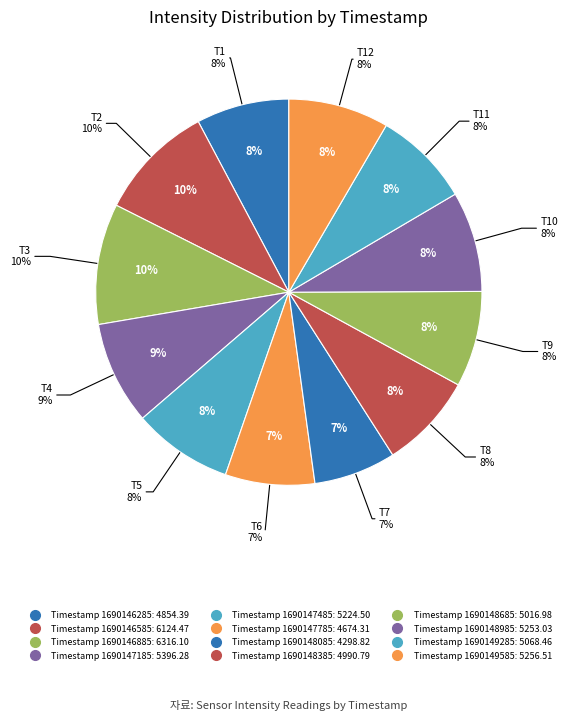

How many slices are in this pie chart?

12